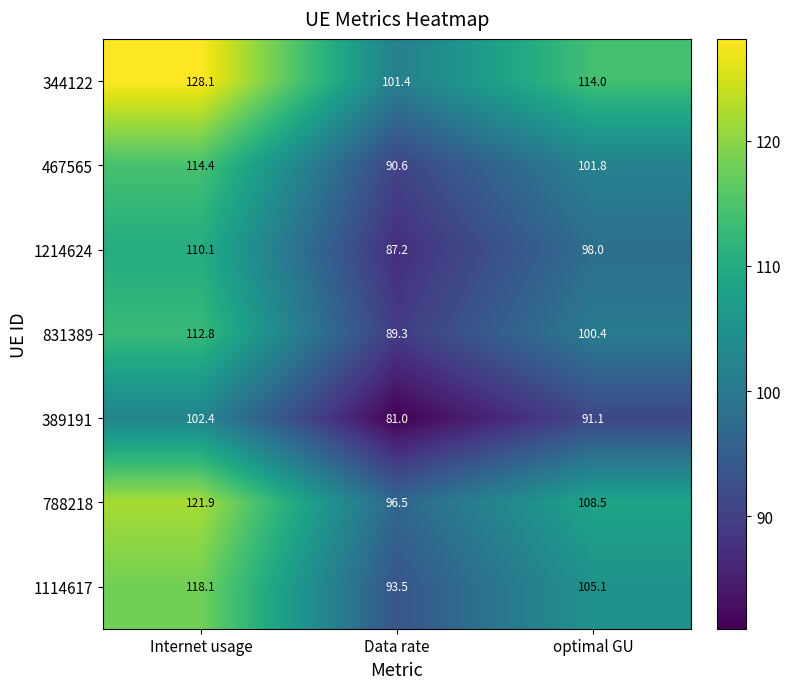

Reading right to left, transcribe all the data shown in this chart.

344122: 114.0	101.4	128.1
467565: 101.8	90.6	114.4
1214624: 98.0	87.2	110.1
831389: 100.4	89.3	112.8
389191: 91.1	81.0	102.4
788218: 108.5	96.5	121.9
1114617: 105.1	93.5	118.1